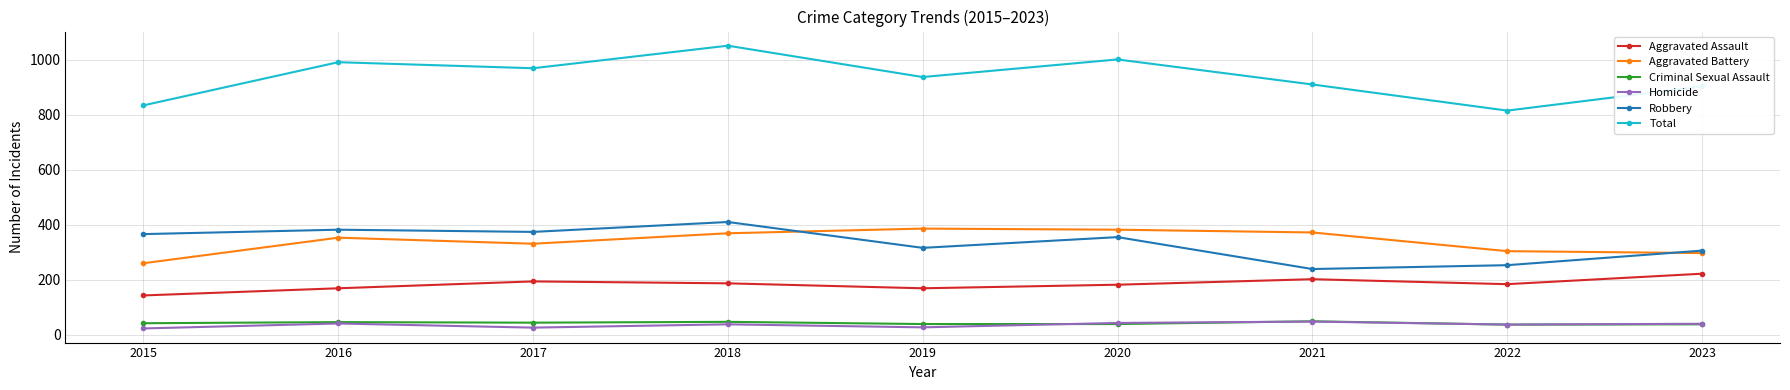

What is the greatest value displayed?

1051